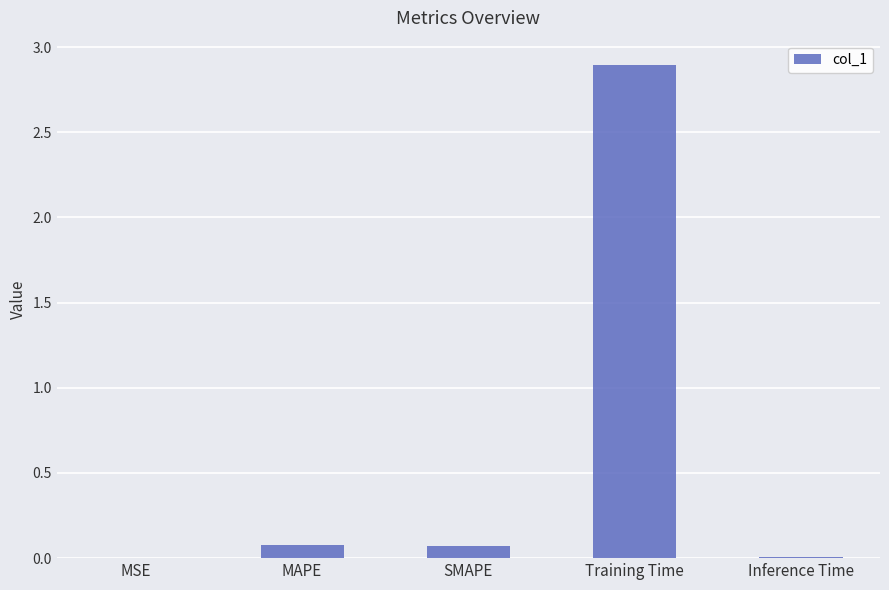

Which has a higher value, Training Time or MAPE?

Training Time